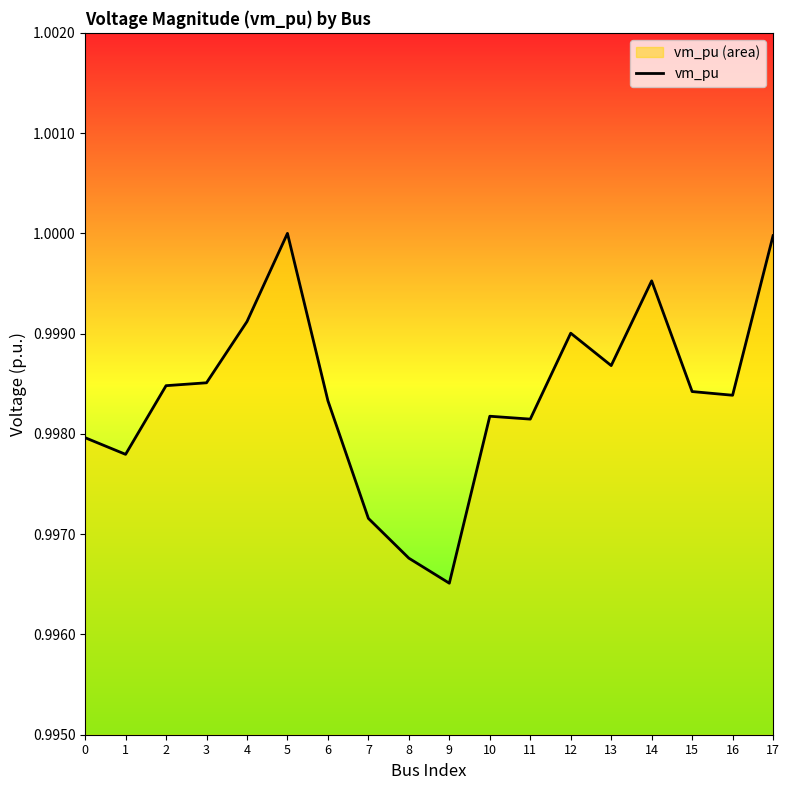

Reading left to right, what are all the values shown in this chart?

0=1.0	1=1.0	2=1.0	3=1.0	4=1.0	5=1.0	6=1.0	7=1.0	8=1.0	9=1.0	10=1.0	11=1.0	12=1.0	13=1.0	14=1.0	15=1.0	16=1.0	17=1.0